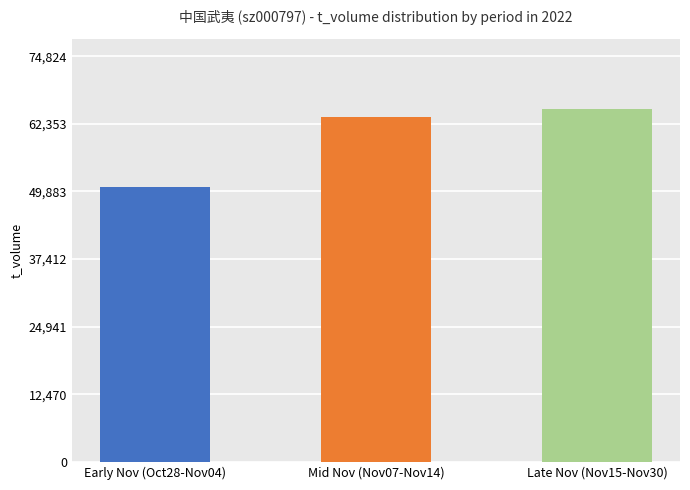

How many bars are there in total?

3